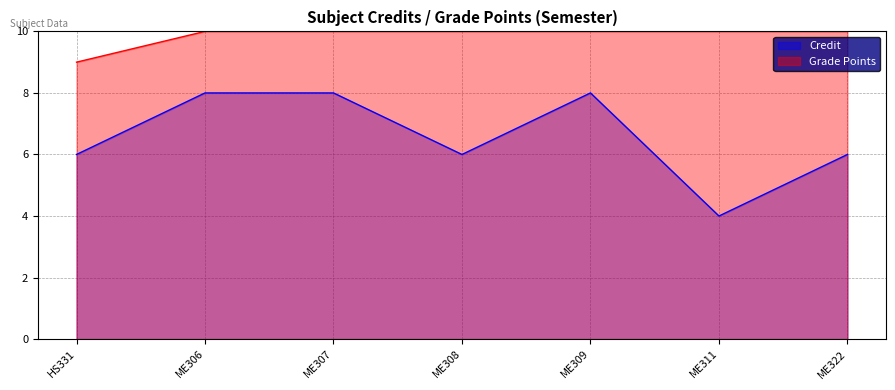

How many interior local peaks (higher than both neighbors) does the data have?

1